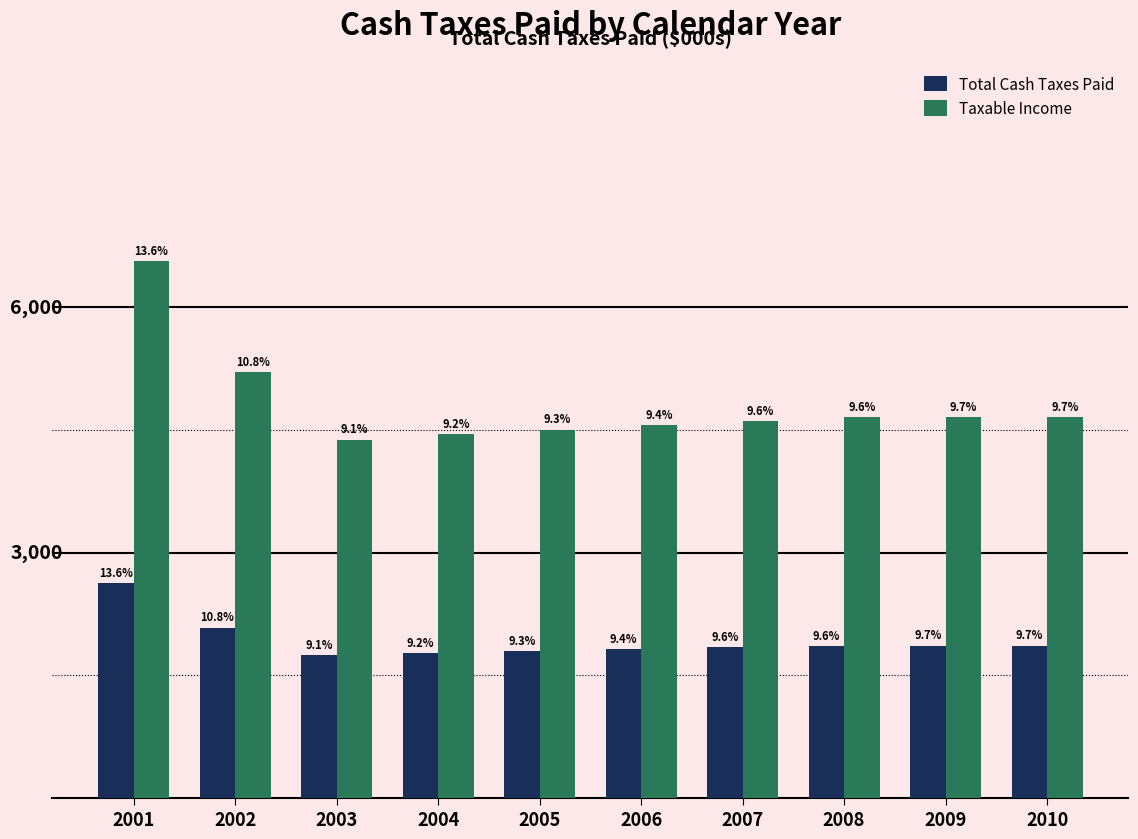

Does the chart contain stacked bars?

No